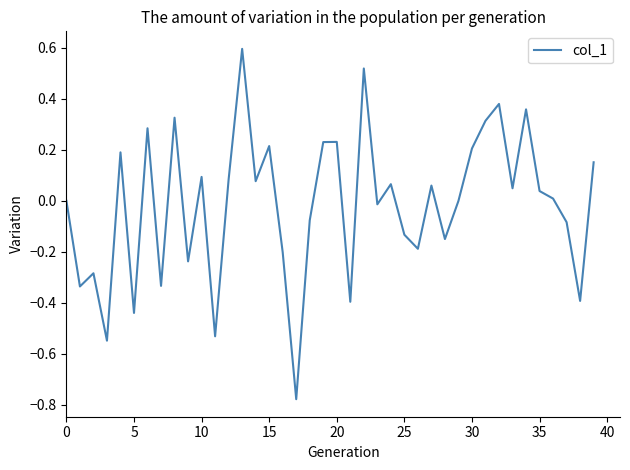

What is the difference between the maximum and minimum values?

1.4